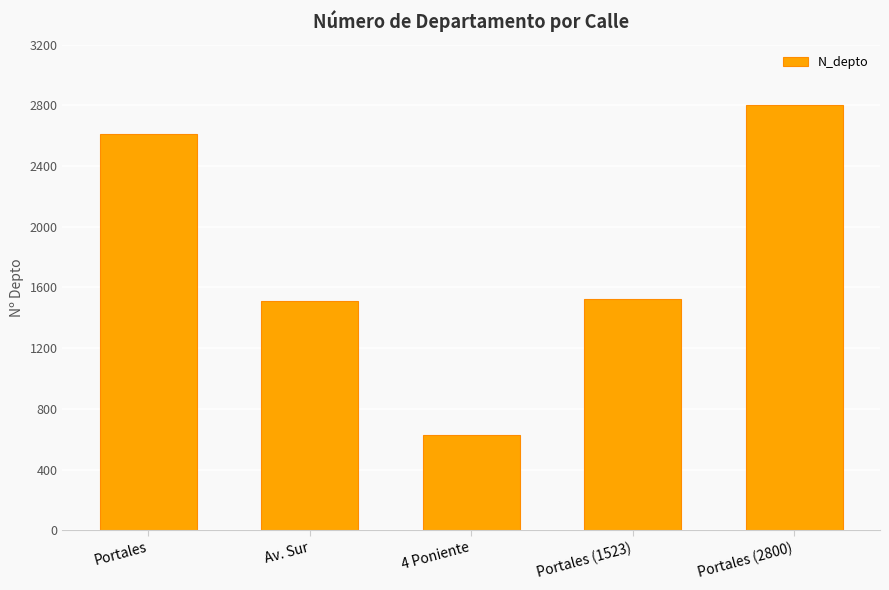

At which label does the data first exceed 1523?

Portales